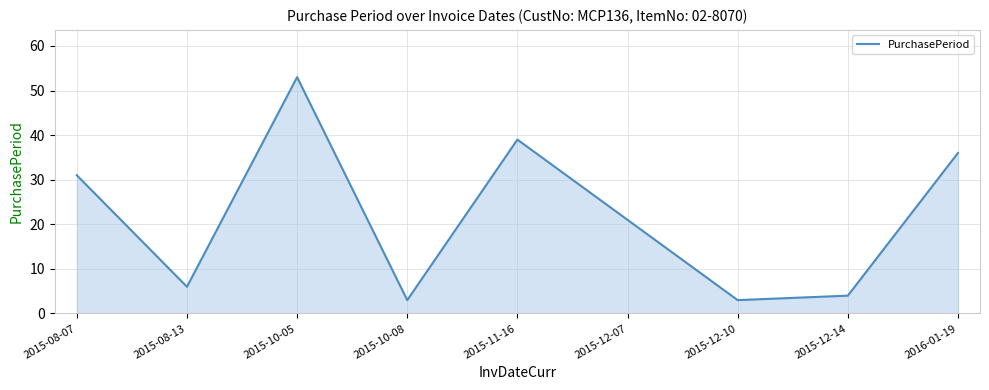

The value at 2015-08-07 is 7. True or false?

False